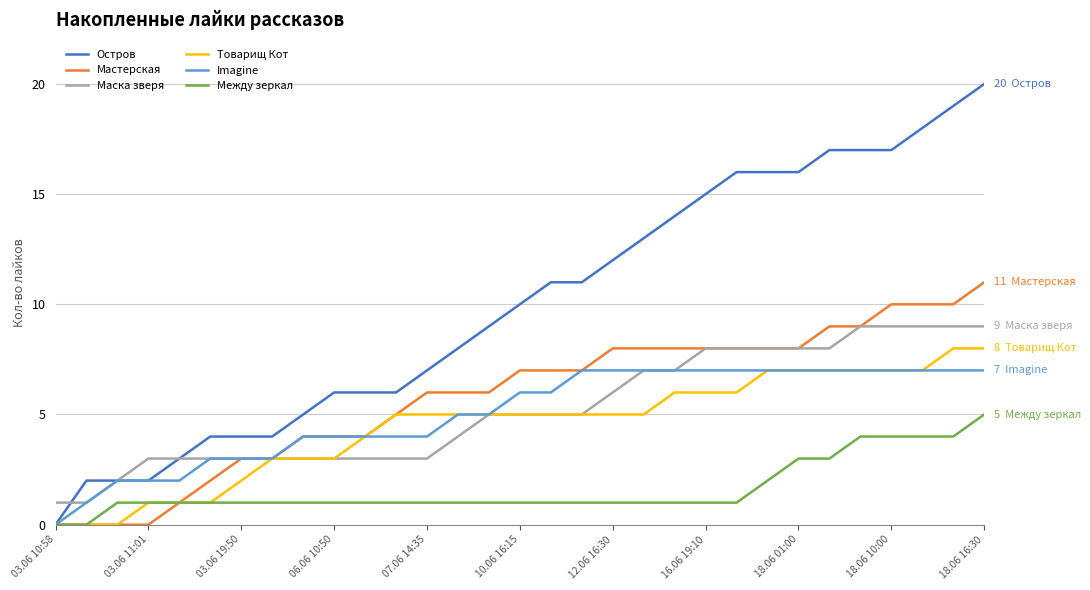

What are all the series names shown in the legend?

Остров, Мастерская, Маска зверя, Товарищ Кот, Imagine, Между зеркал